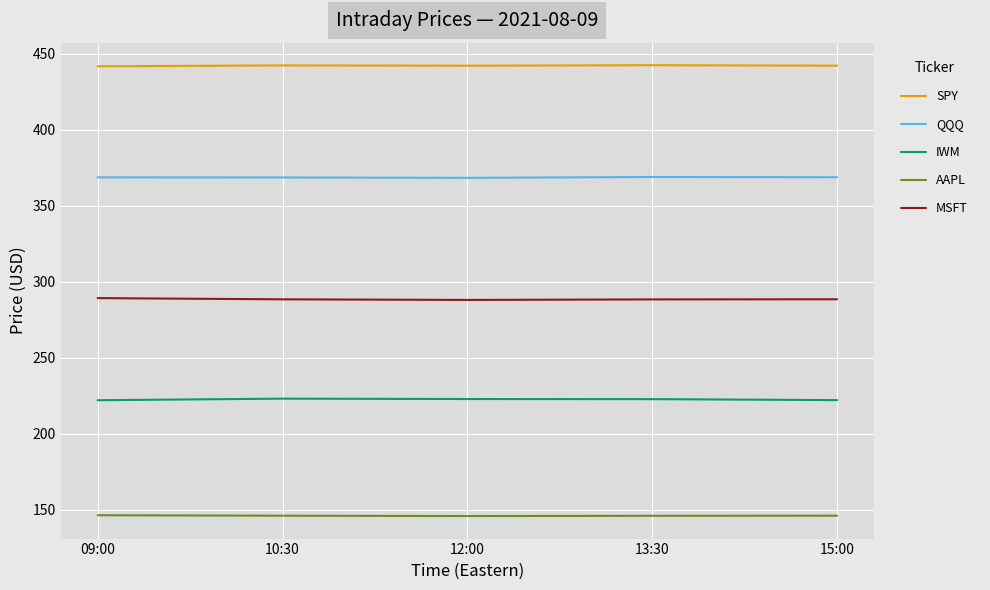

What are all the series names shown in the legend?

SPY, QQQ, IWM, AAPL, MSFT